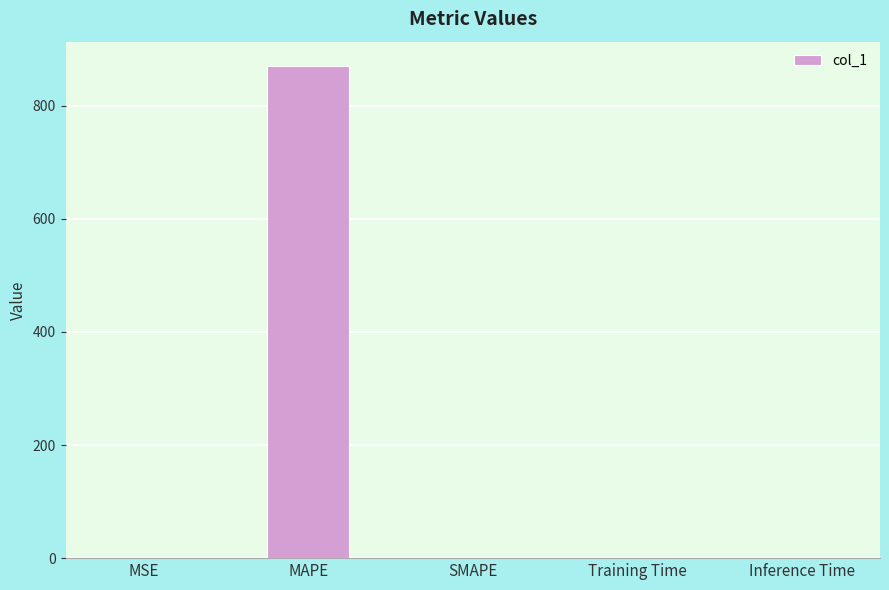

At which category does the chart reach its peak across all series?

MAPE